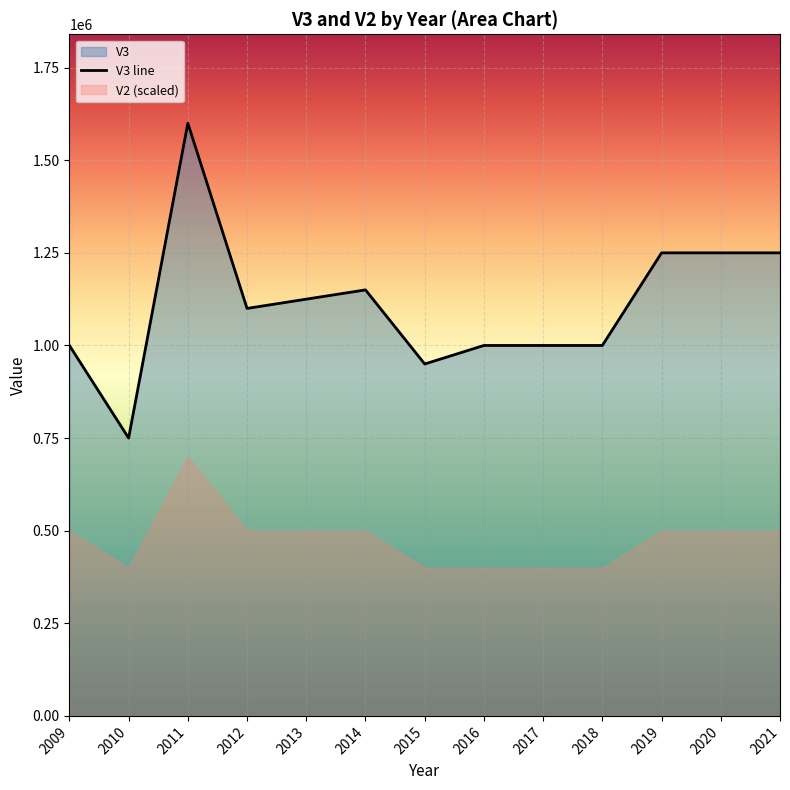

What is the sum of all values?

14425000